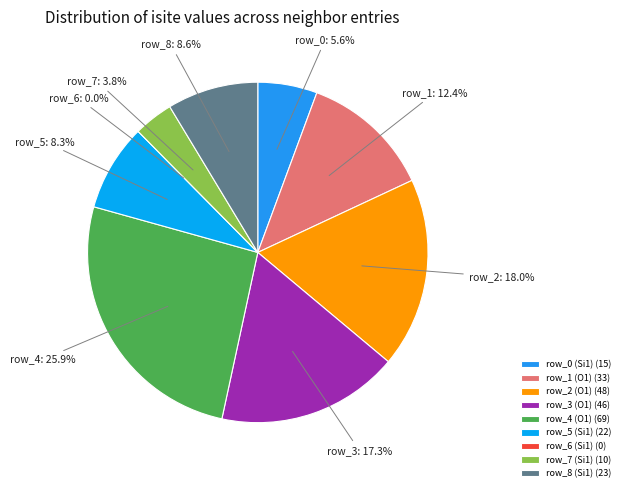

Is there any slice that represents more than half of the pie?

No